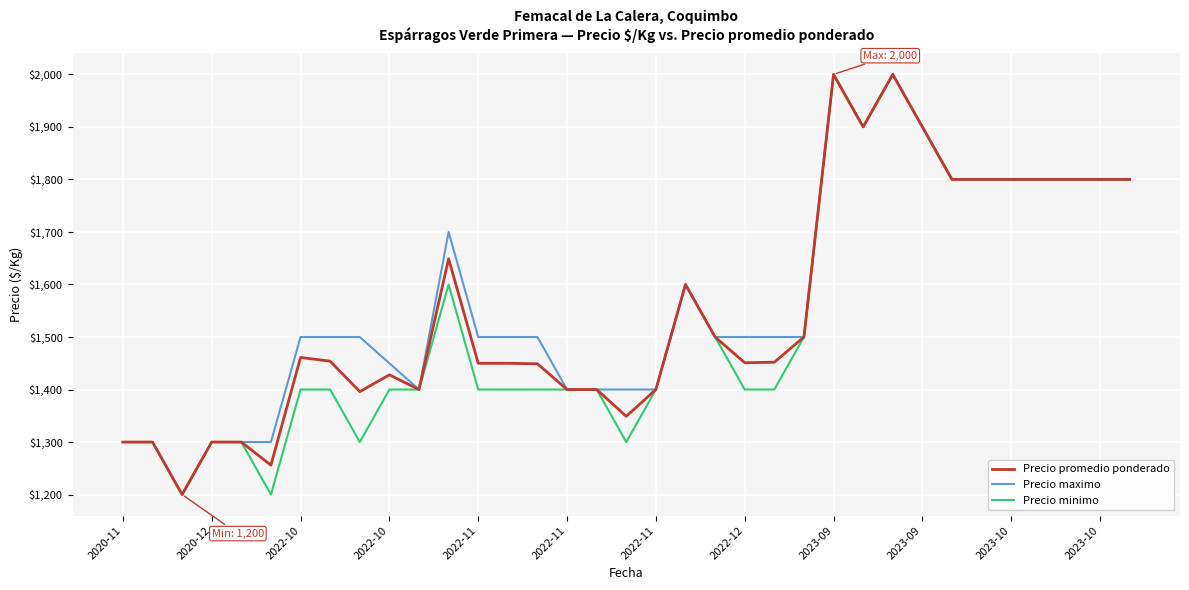

What is the lowest value of the Precio maximo series?

1200